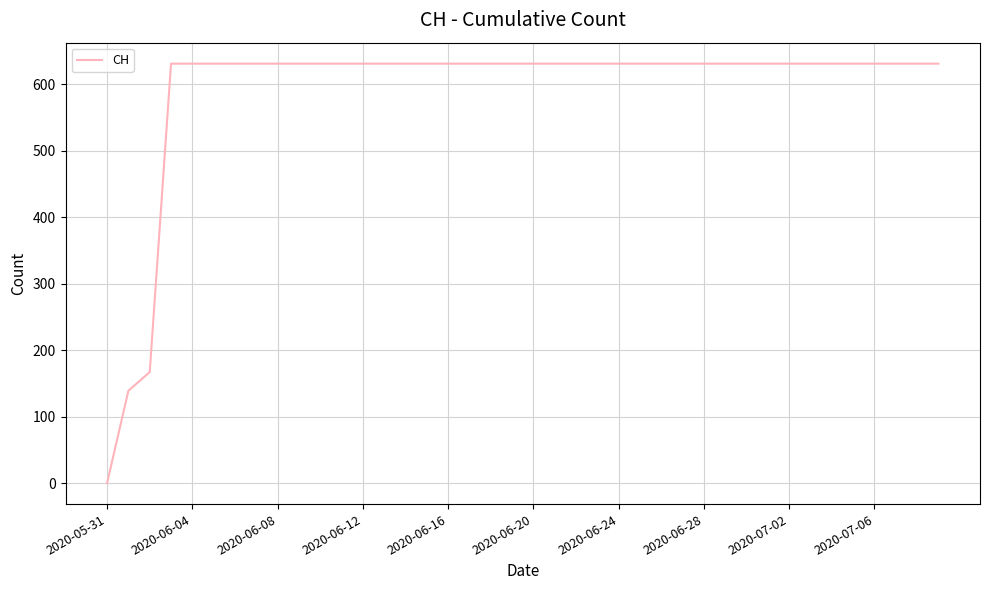

What is the difference between the maximum and minimum values?

631